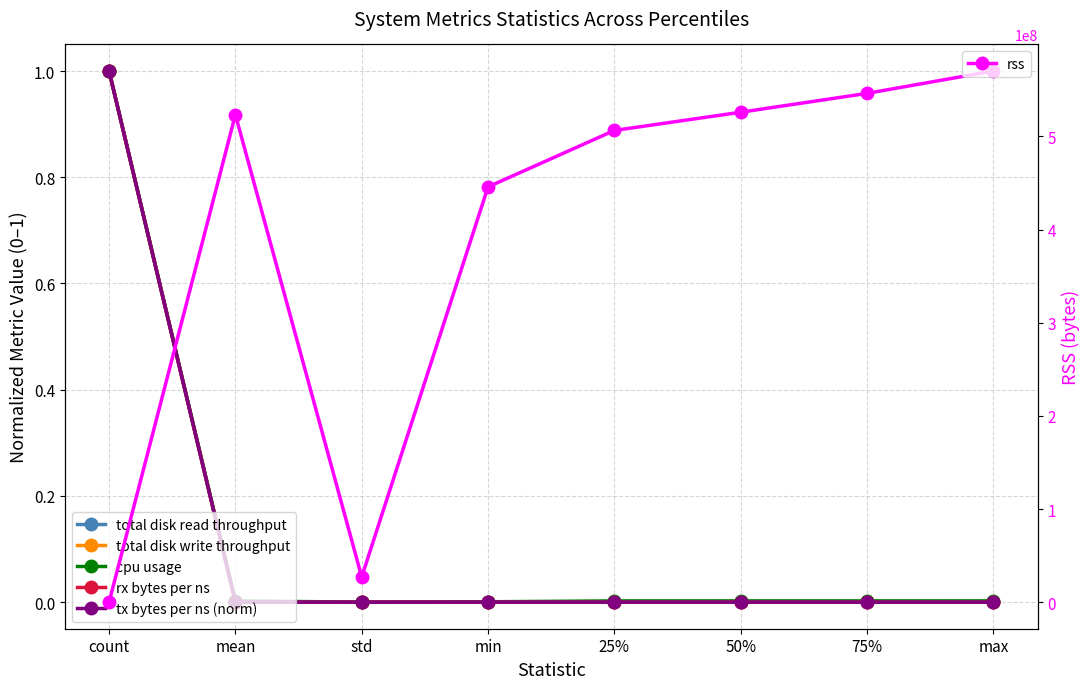

Which series has the largest total across all categories?

rss